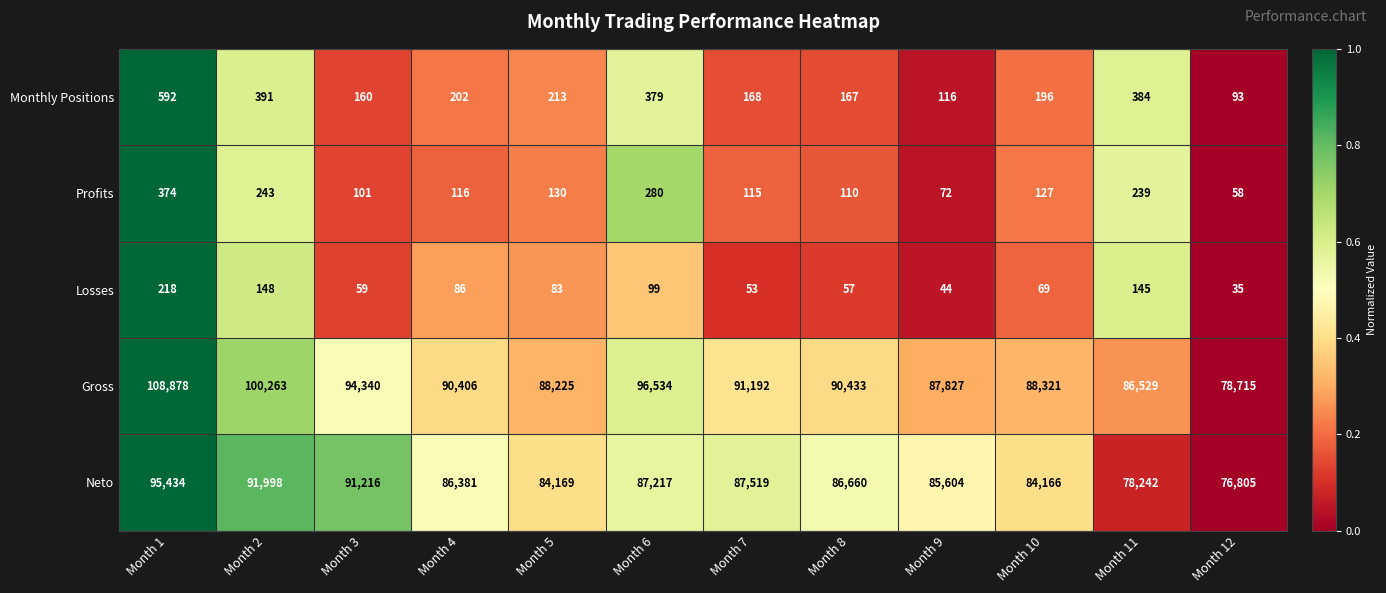

What is the minimum value shown in the chart?

35